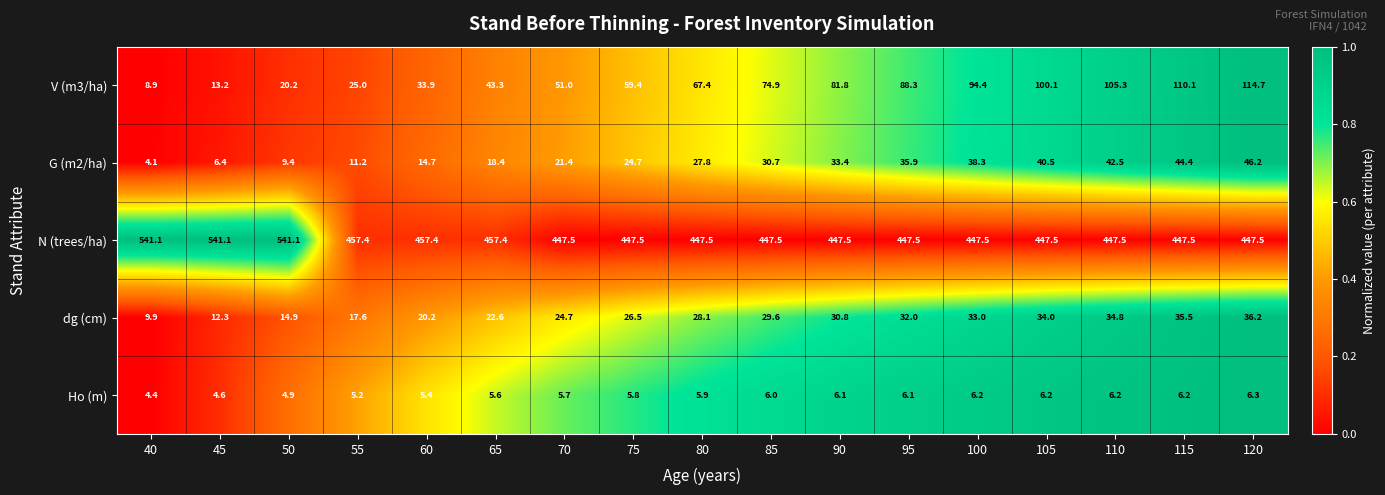

The value of G (m2/ha) at 50 is 2.0. True or false?

False